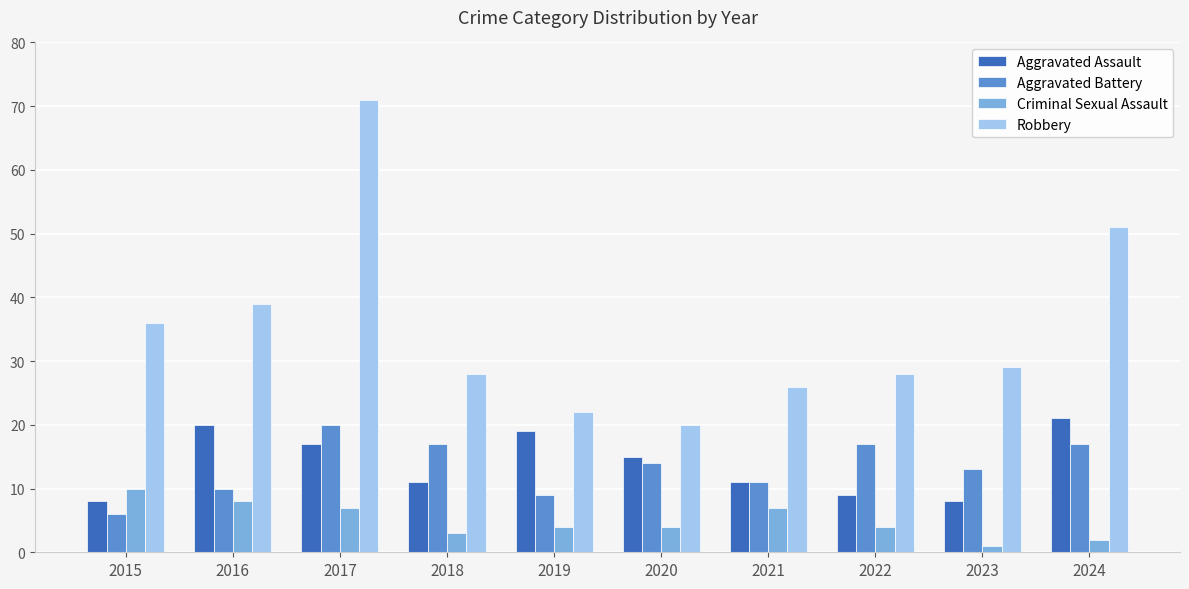

At which label is Aggravated Battery closest to 13?

2023